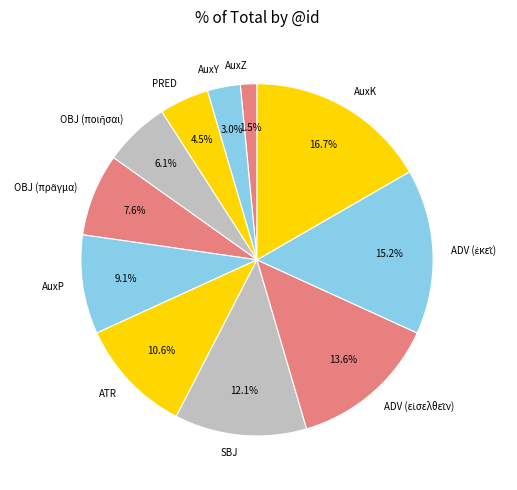

To the nearest percent, what is the difference between the largest and smallest slice percentages?

15%